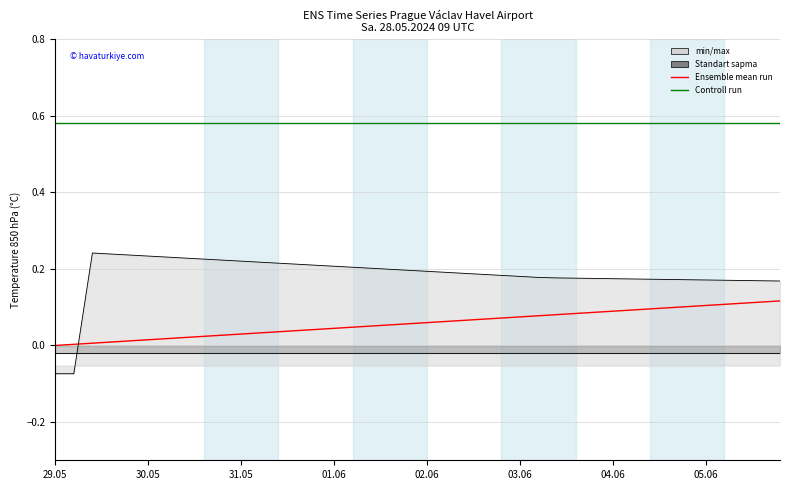

True or false: col_32 and Ensemble mean run intersect in this chart.

False